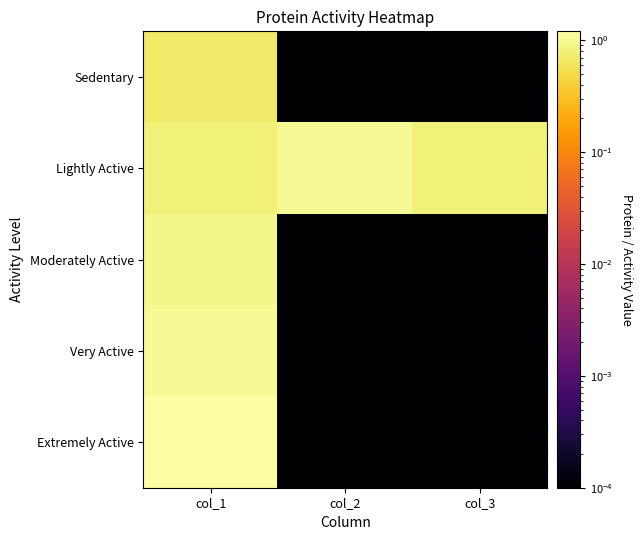

Reading right to left, what are all the values shown in this chart?

Sedentary: col_3=0.0	col_2=0.0	col_1=0.7
Lightly Active: col_3=0.8	col_2=1.0	col_1=0.8
Moderately Active: col_3=0.0	col_2=0.0	col_1=0.9
Very Active: col_3=0.0	col_2=0.0	col_1=1.0
Extremely Active: col_3=0.0	col_2=0.0	col_1=1.2